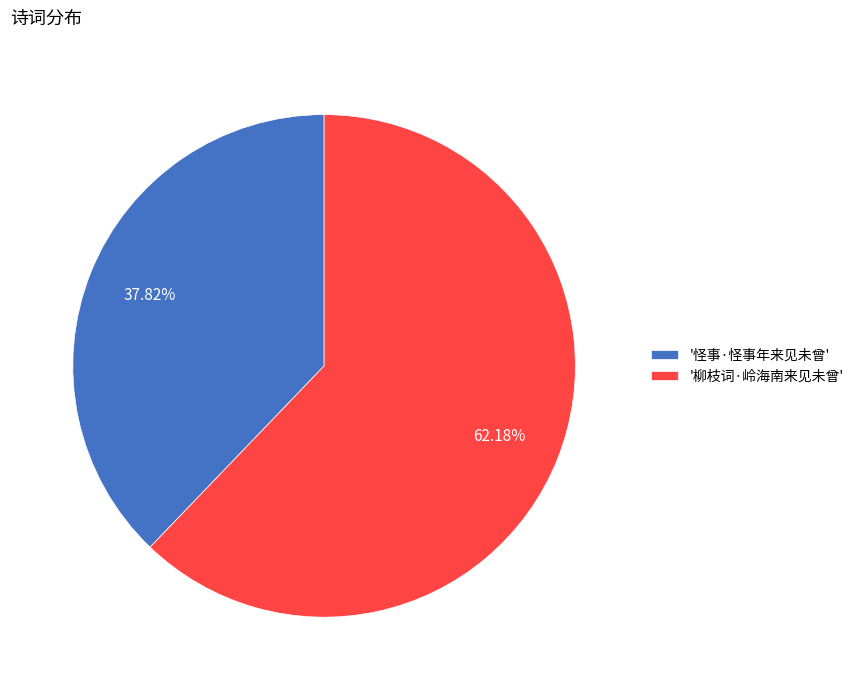

How many slices are in this pie chart?

2